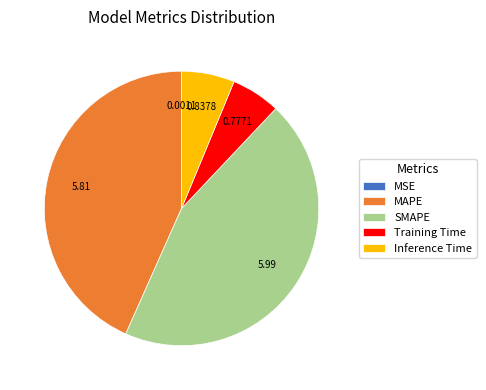

What is the largest slice in the pie chart?

SMAPE